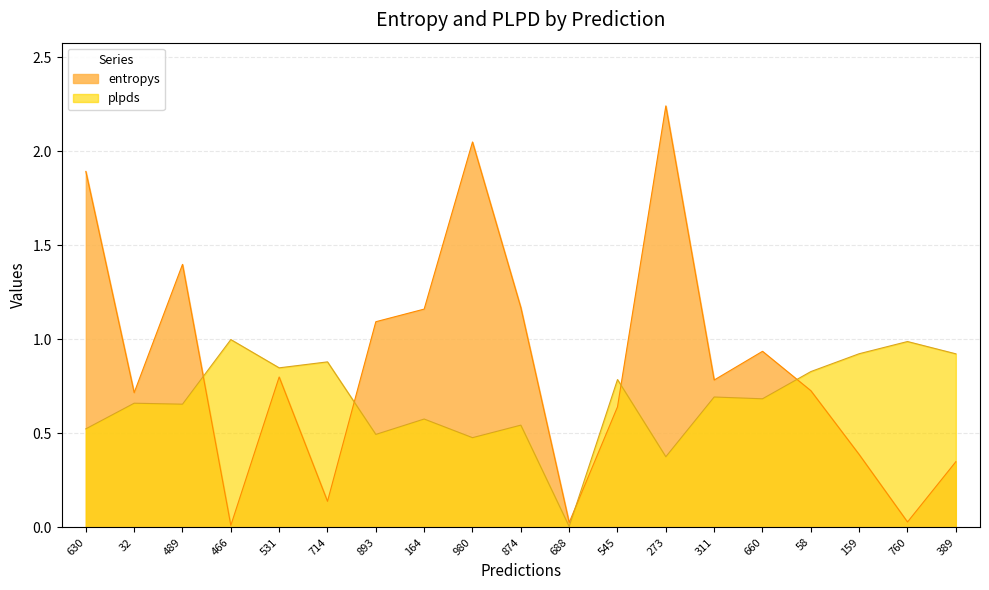

What is the difference between the highest and lowest values at 164?

0.6